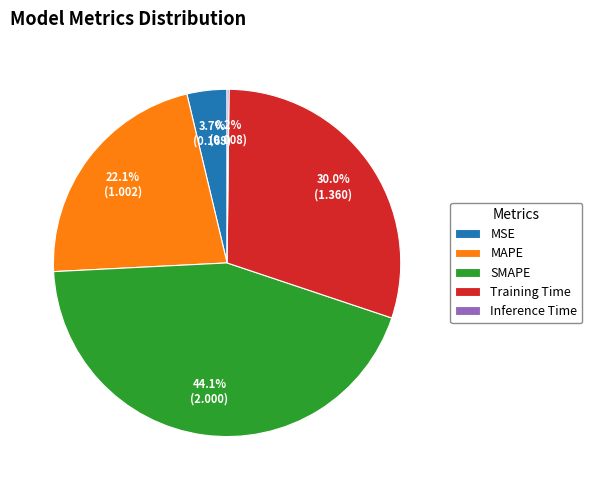

What percentage is NOT represented by Training Time?

70.0%